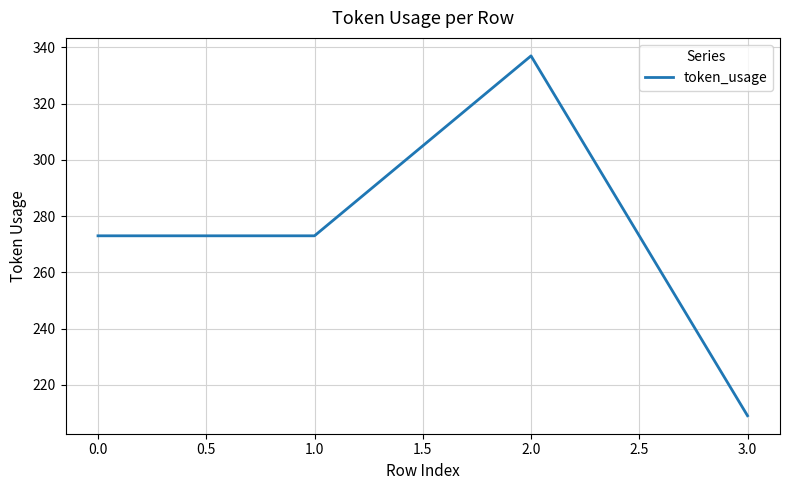

Reading left to right, what are all the values shown in this chart?

0.0=273	1.0=273	2.0=337	3.0=209